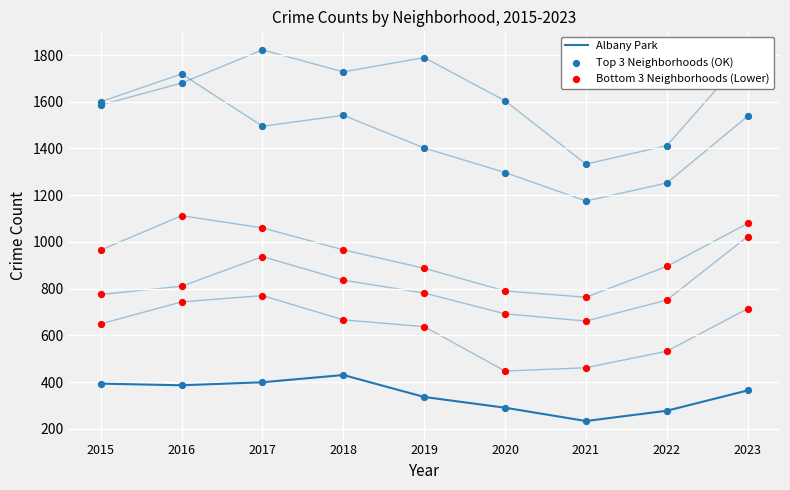

Which series has the largest total across all categories?

Bottom 3 Neighborhoods (Lower)